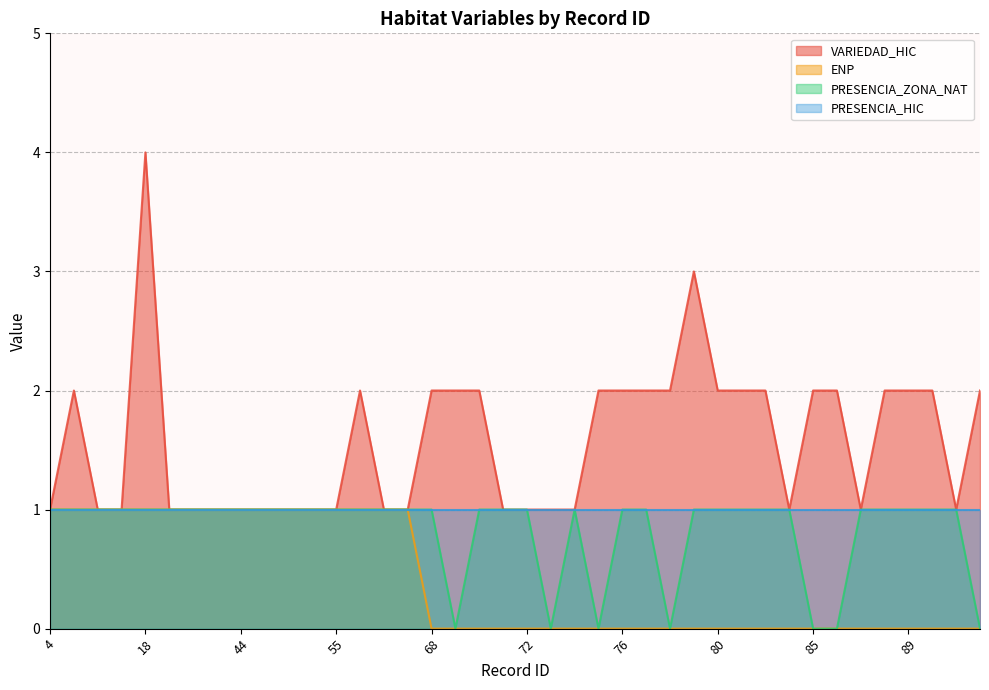

True or false: VARIEDAD_HIC has a value of 1 at 74.

True